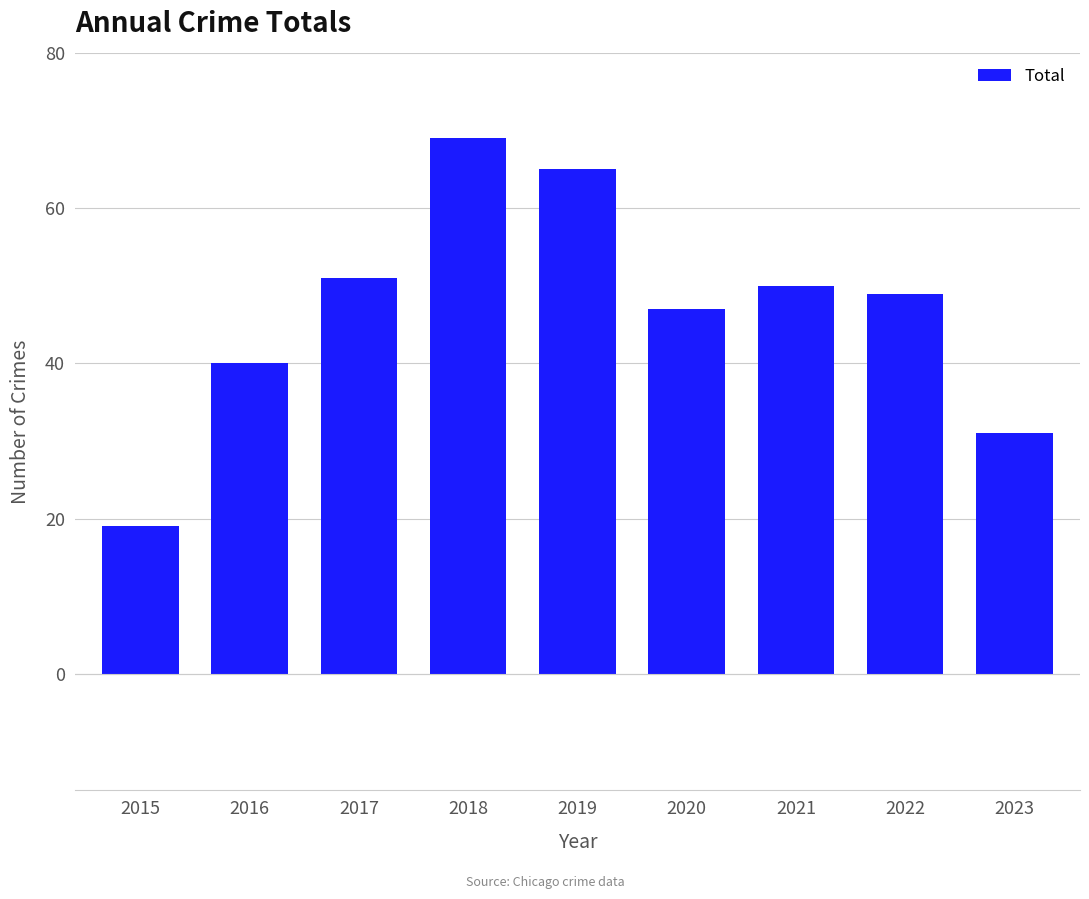

Which label corresponds to the largest value in the chart?

2018